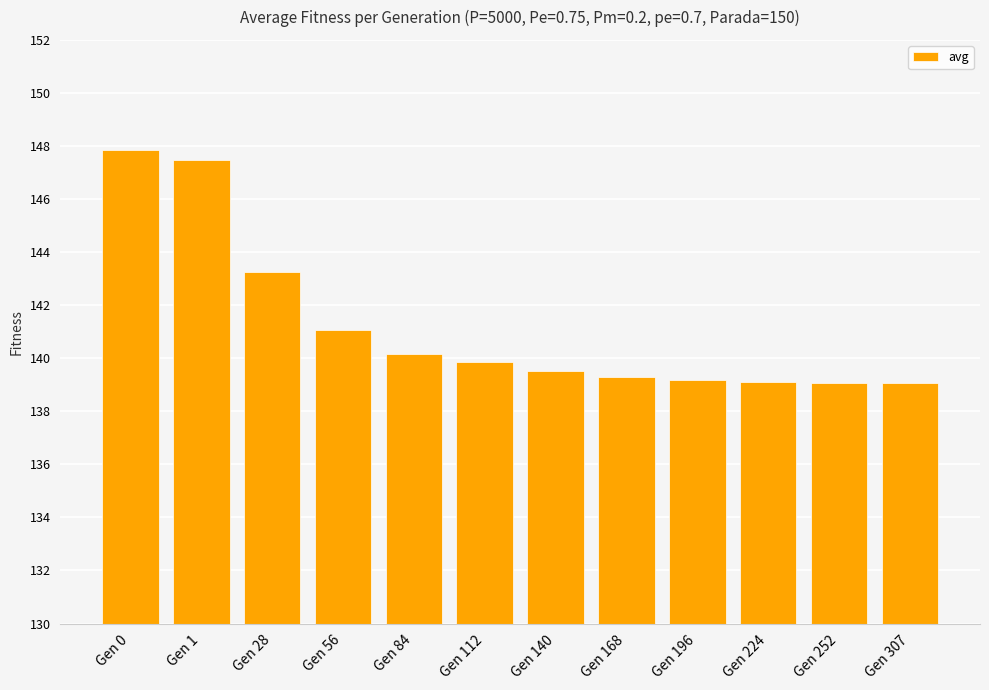

What is the value of the 1st bar from the left?

147.9